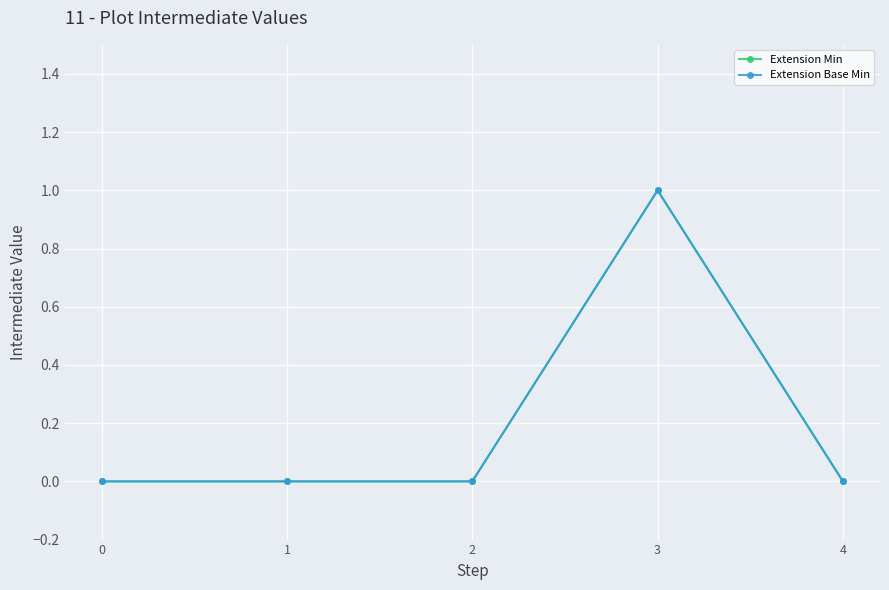

True or false: Extension Min and Extension Base Min cross at least once.

False